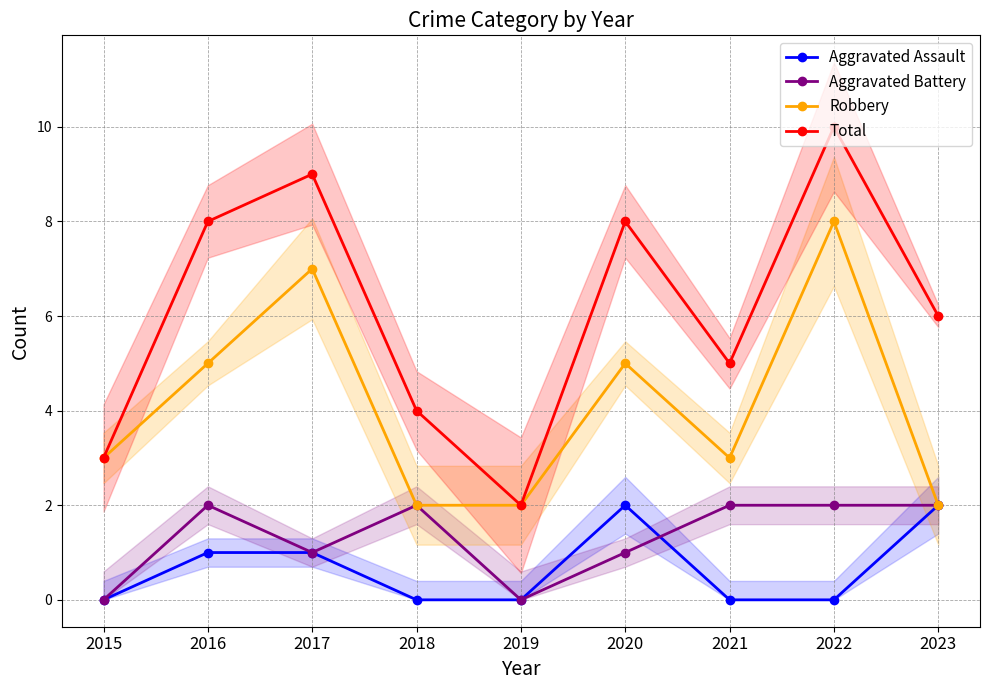

At which category does Total reach its first local peak?

2017